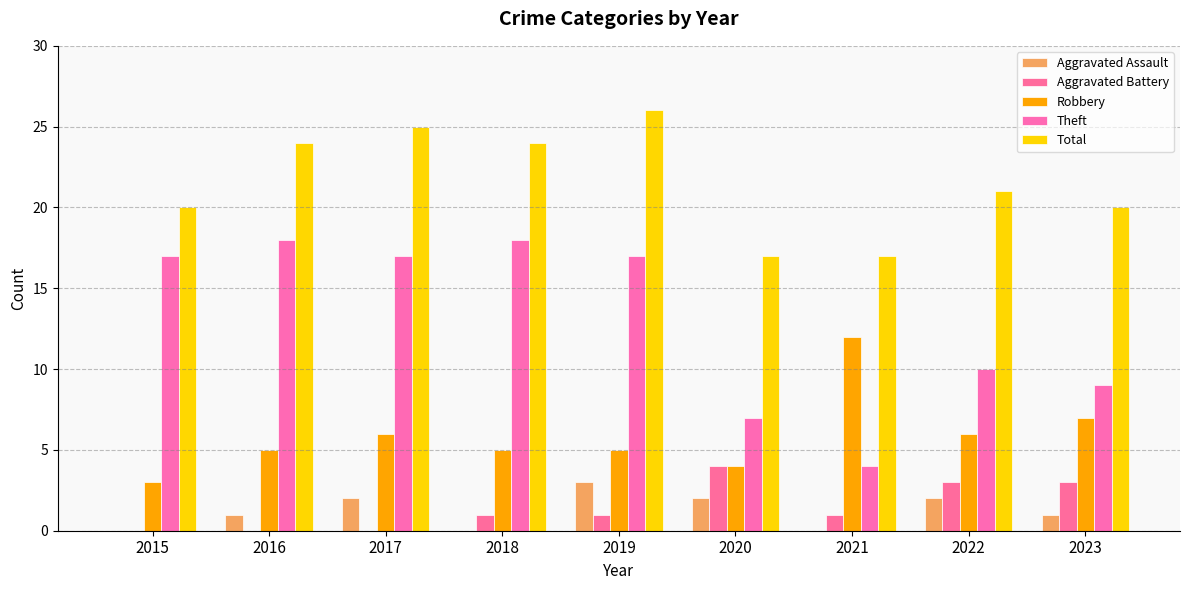

How many series are shown in this chart?

5